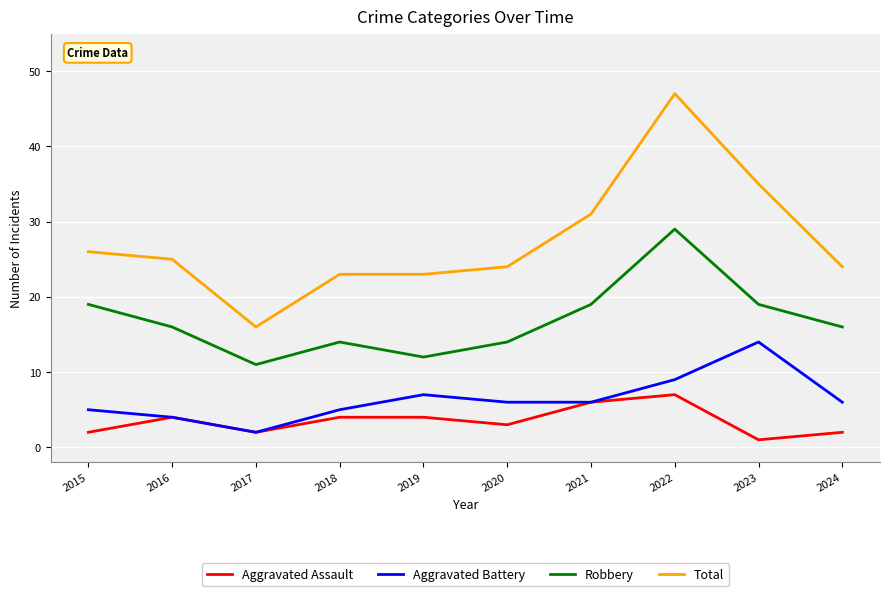

True or false: Aggravated Assault and Total cross at least once.

False